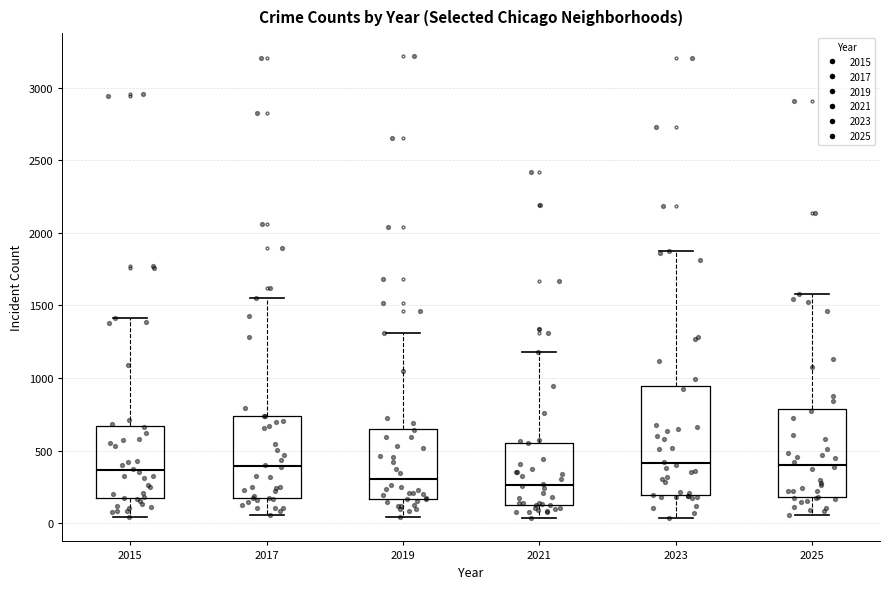

Comparing the boxes themselves (not the whiskers), which one is the tallest?

2023